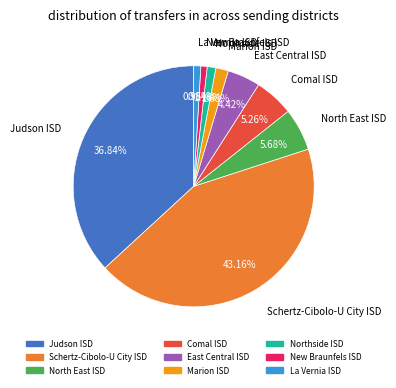

What is the largest slice in the pie chart?

Schertz-Cibolo-U City ISD